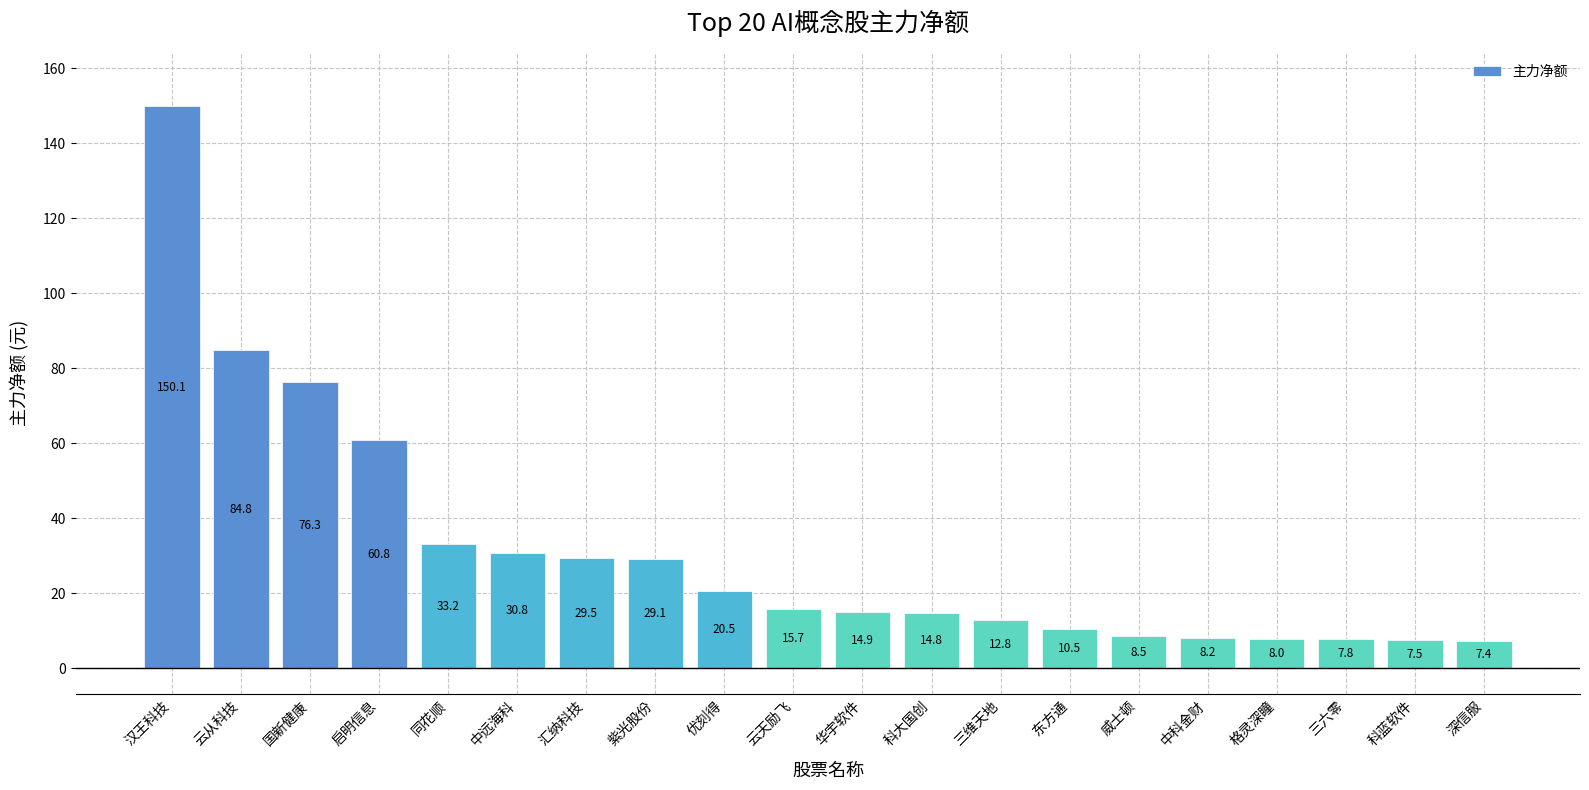

Where does the data first go above 15?

汉王科技